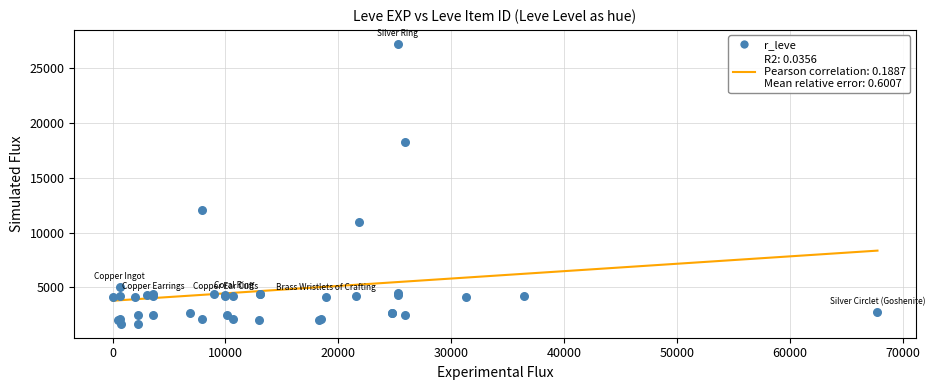

What Y value in the scatter plot is closest to 14448?

12018